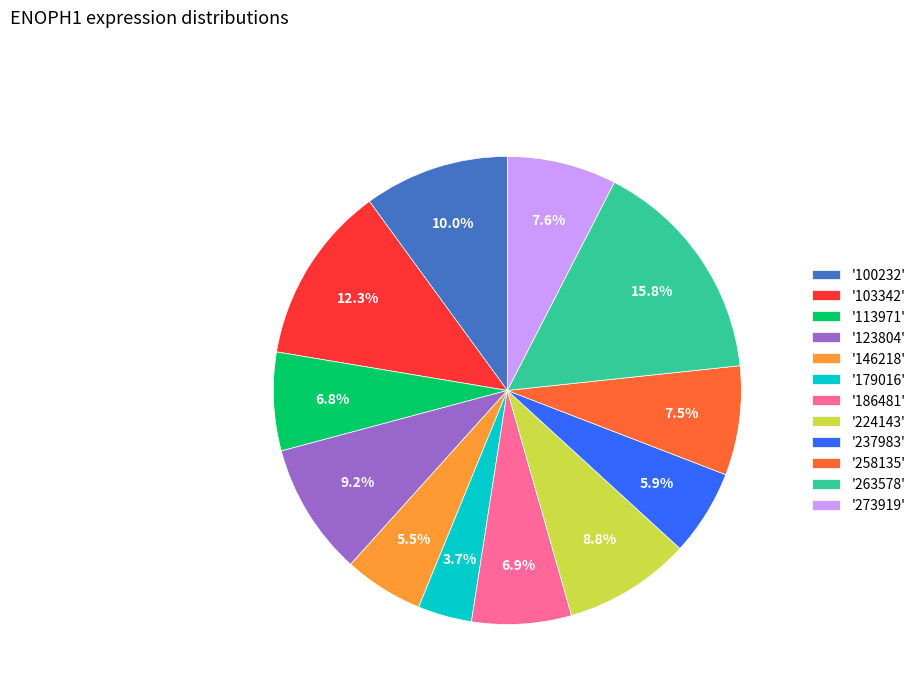

Is there a majority slice in this chart?

No